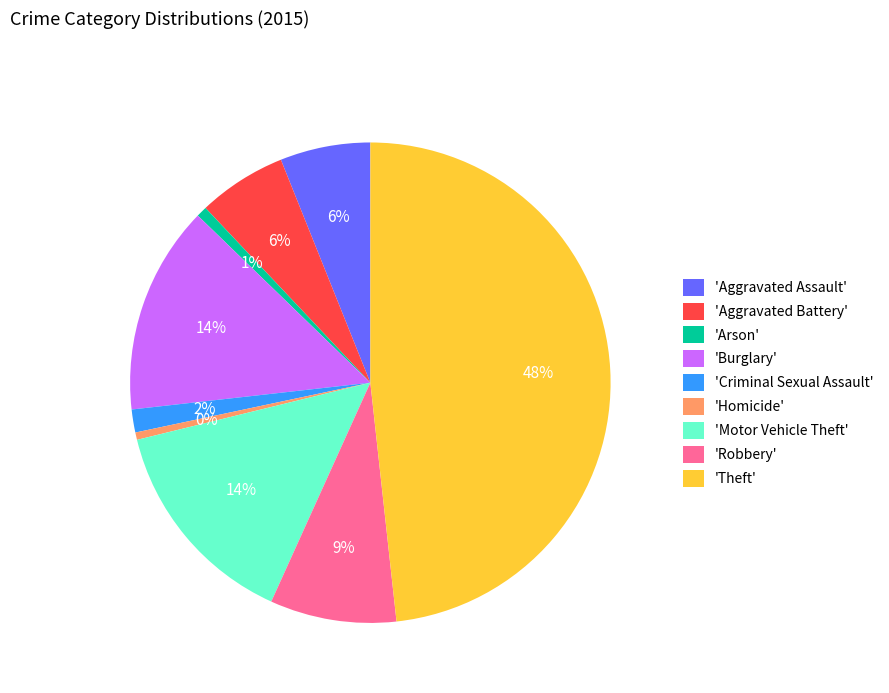

The 'Robbery' slice represents 9% of the pie. True or false?

True